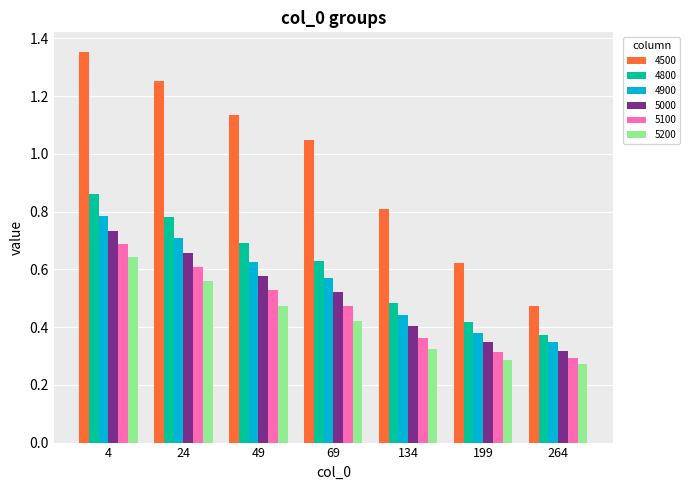

The 4800 series shows 0.7 at 49. True or false?

True